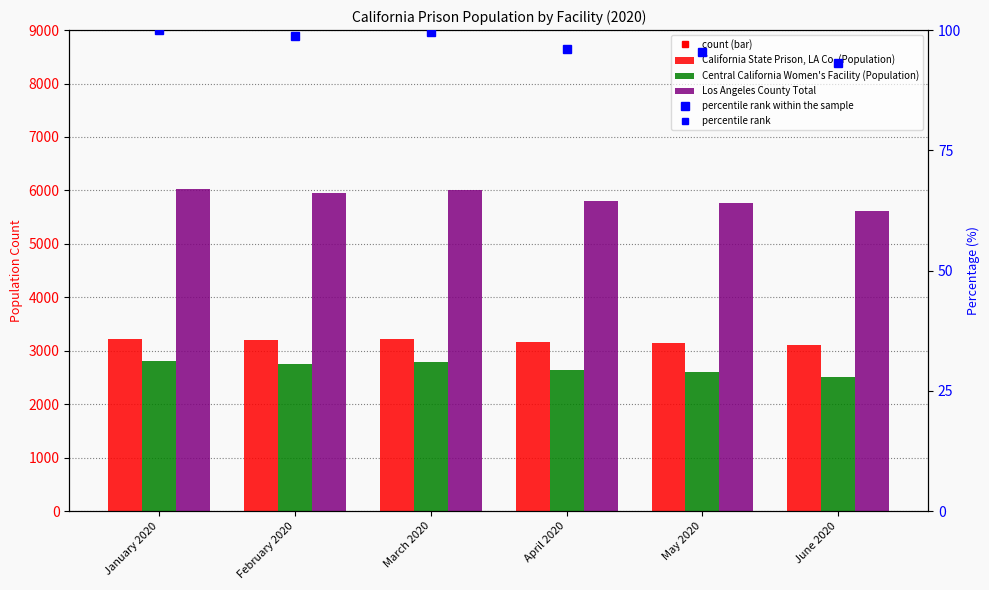

List the labels in order of Central California Women's Facility (Population) value, largest first.

January 2020, March 2020, February 2020, April 2020, May 2020, June 2020